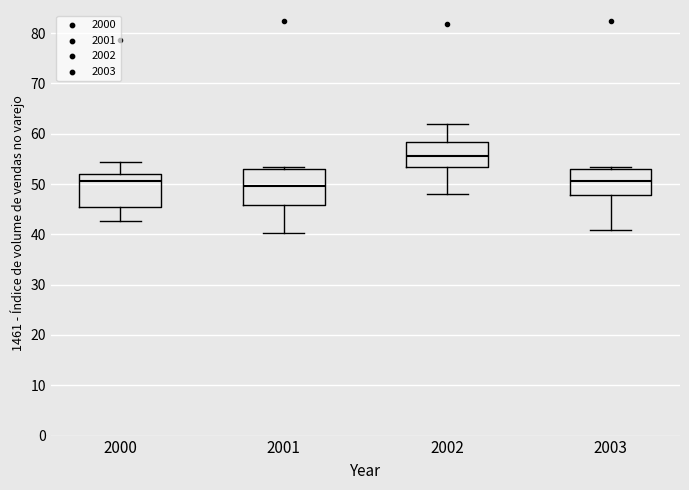

Where does the upper whisker of the box at x = 2000 end on the y-axis? The values are not printed on the chart, so give them approximately, as read against the axis.

54